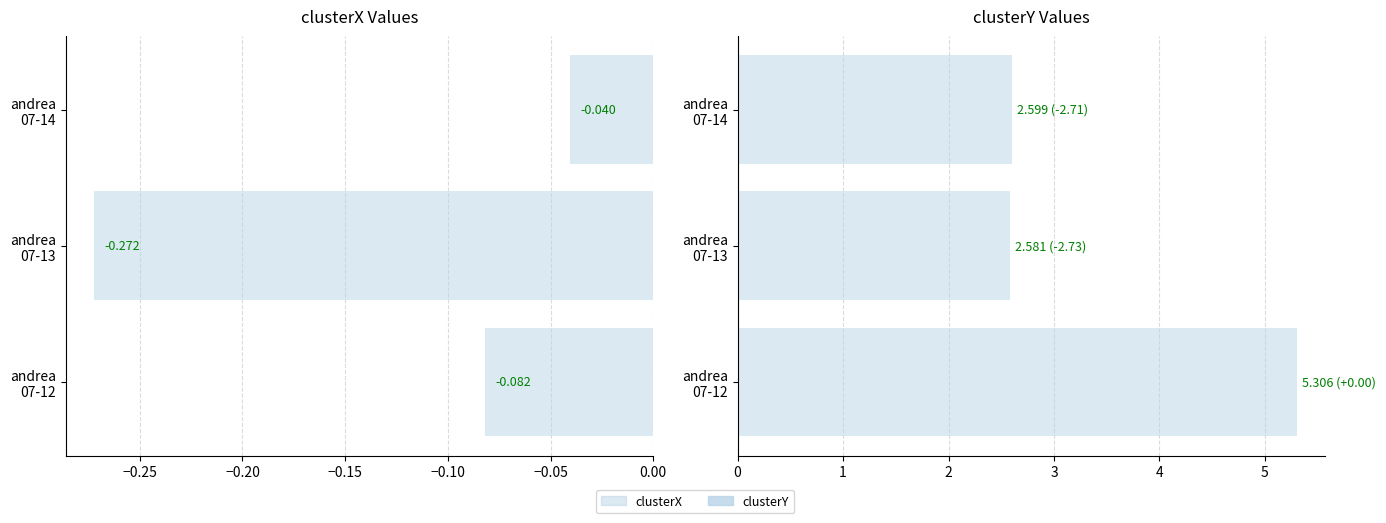

List the series in order of their overall mean, lowest first.

clusterX, clusterY